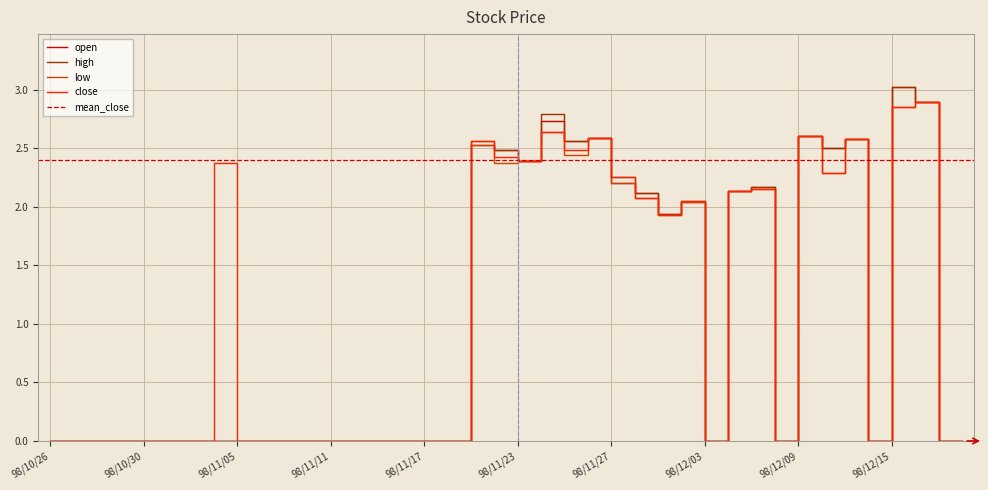

True or false: close has a value of 3.0 at 98/12/07.

False